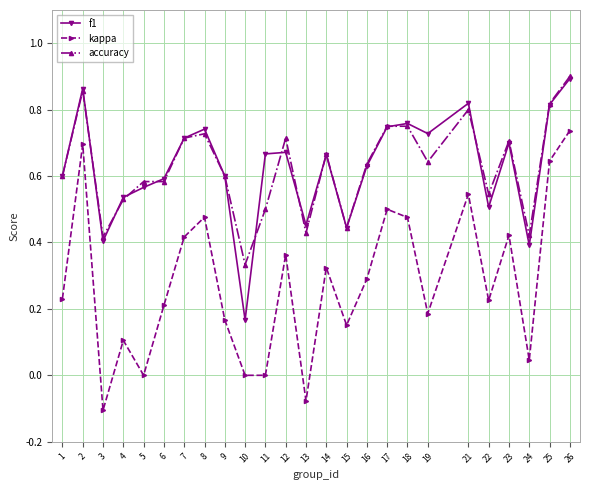

True or false: accuracy and kappa intersect in this chart.

False